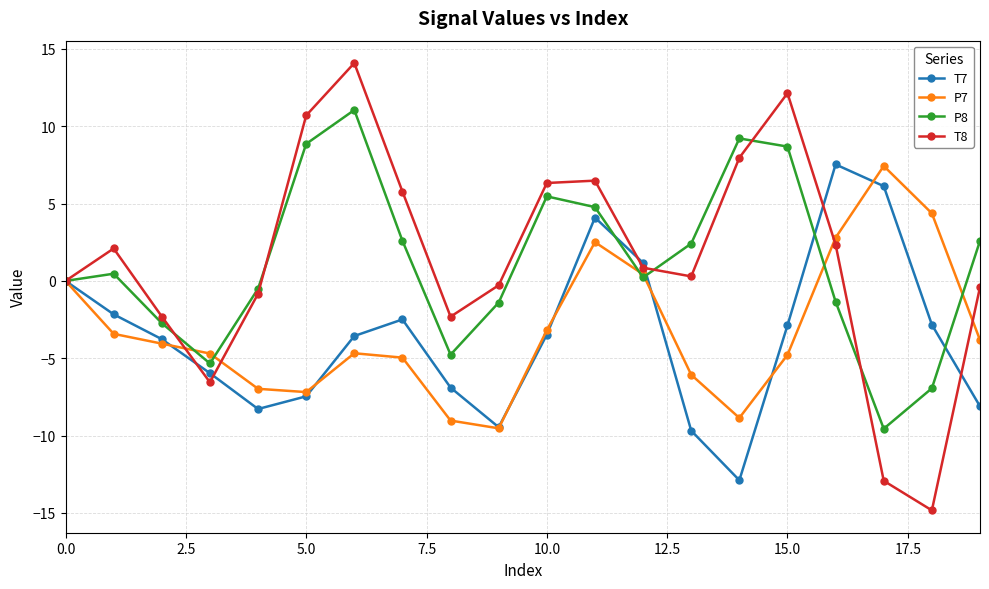

What is the lowest value of the P8 series?

-9.6